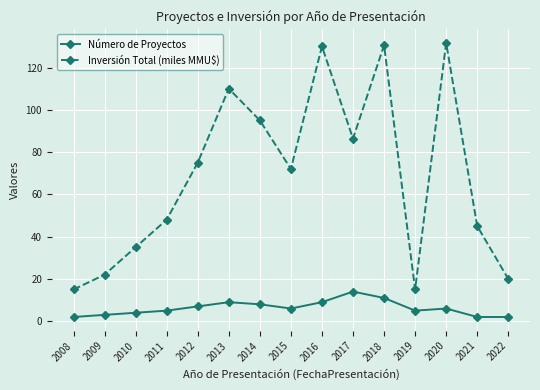

Does the chart display data point markers on the line(s)?

Yes